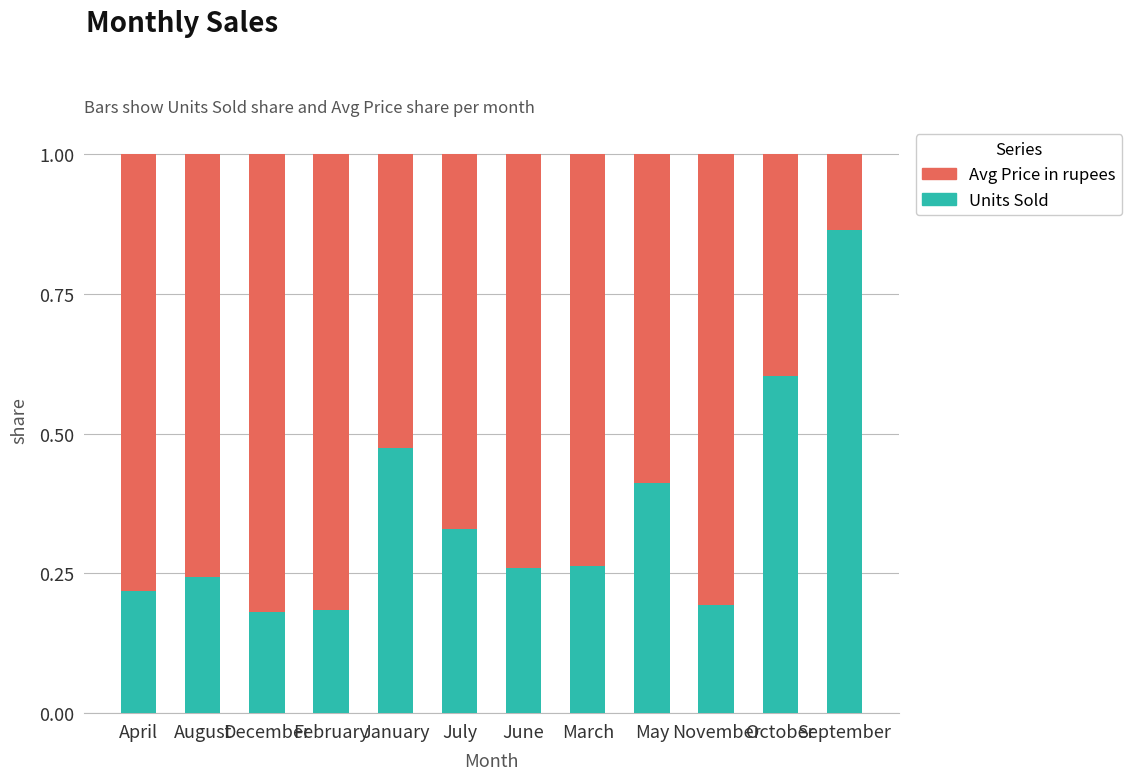

Count the Units Sold values in the range 0 to 1.

12